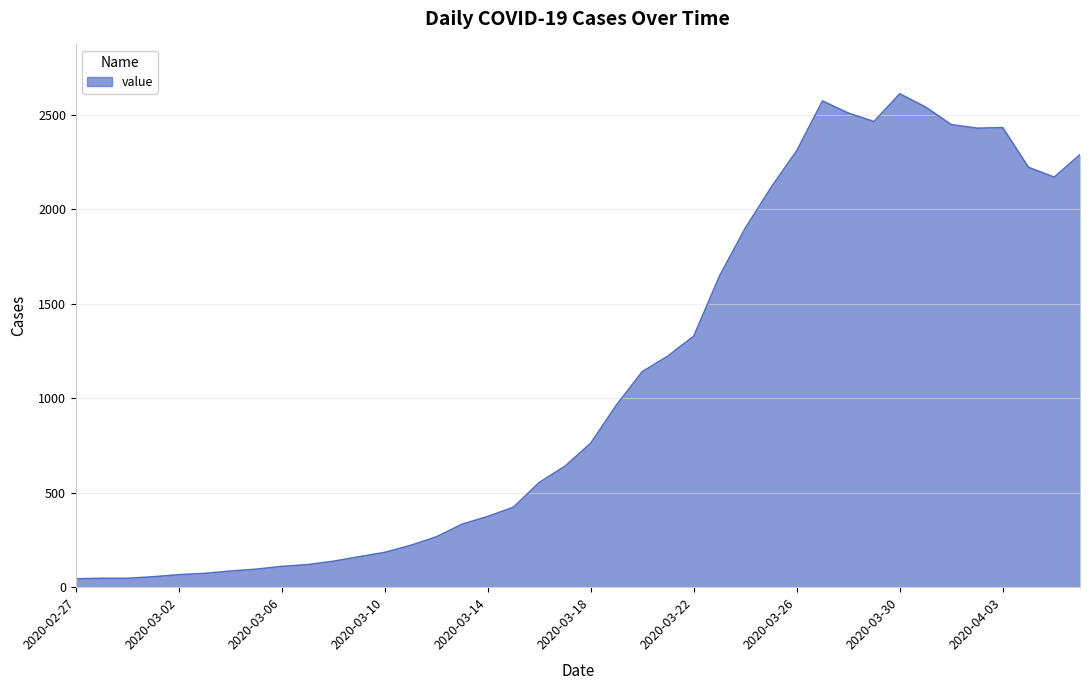

What is the difference between the maximum and minimum values?

2566